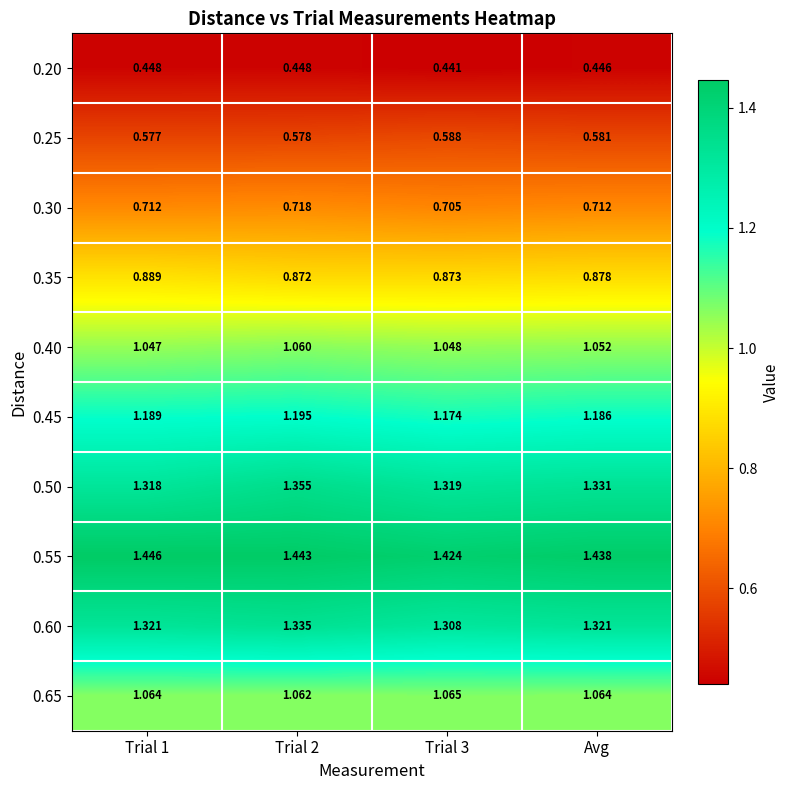

Is the value of 0.65 at Trial 3 greater than the value of 0.40 at Trial 3?

Yes